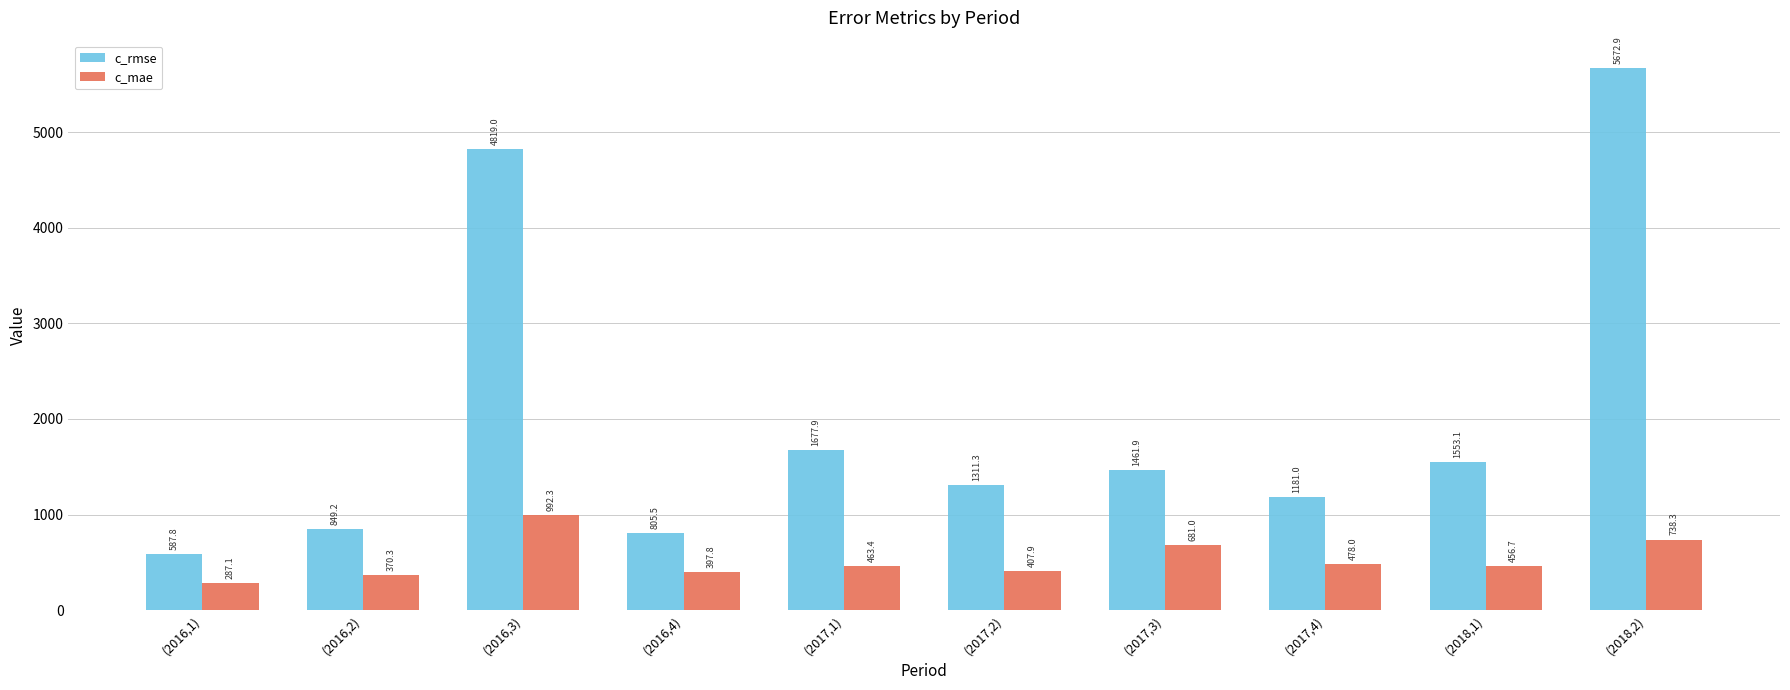

Is the value of c_mae at (2016,1) greater than the value of c_rmse at (2016,1)?

No